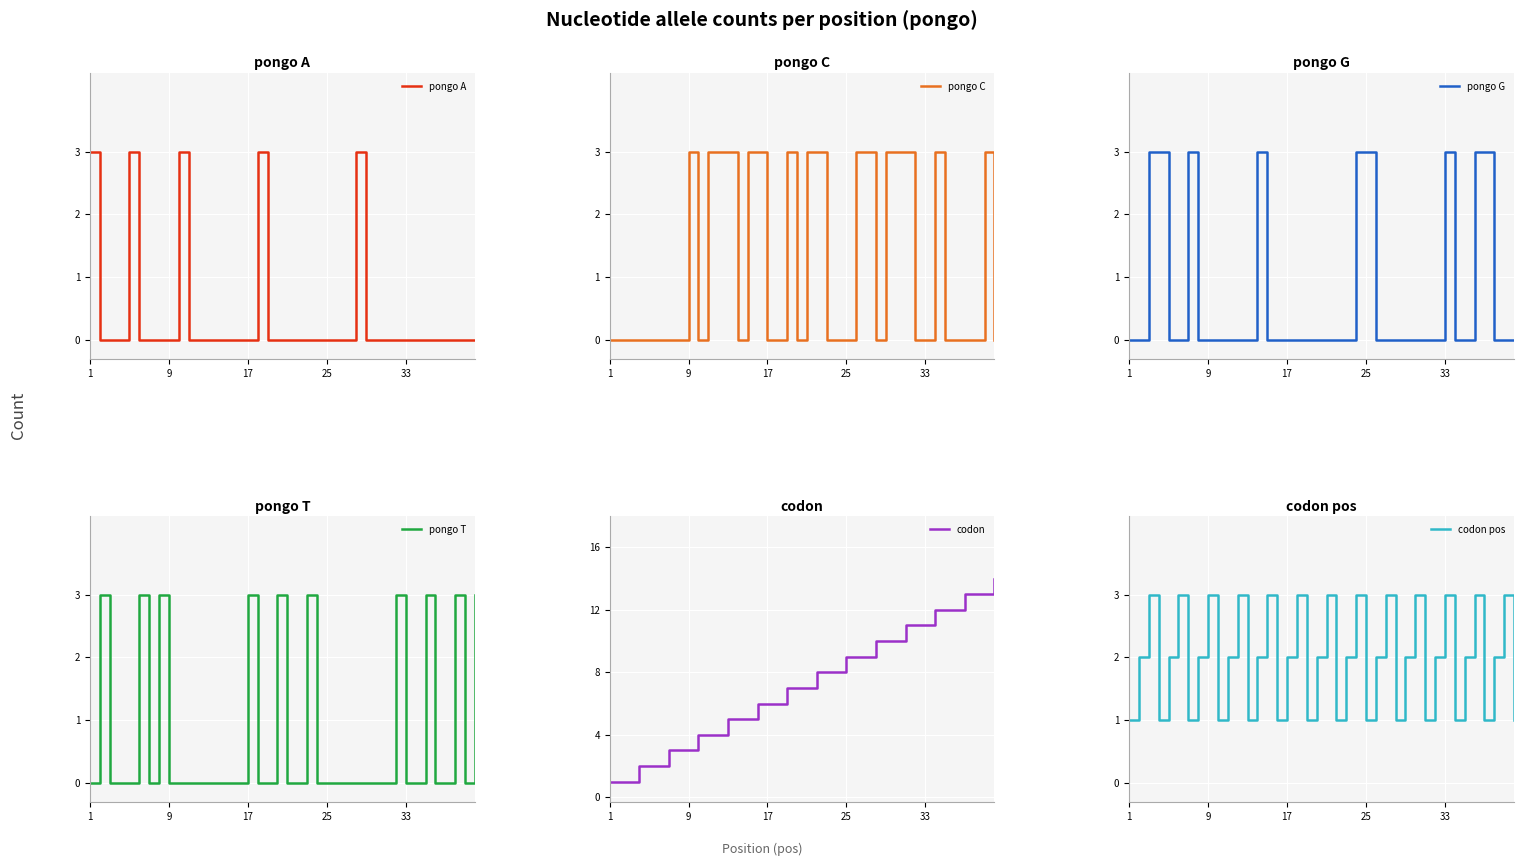

Is it true that pongo T equals 0 at 14?

True